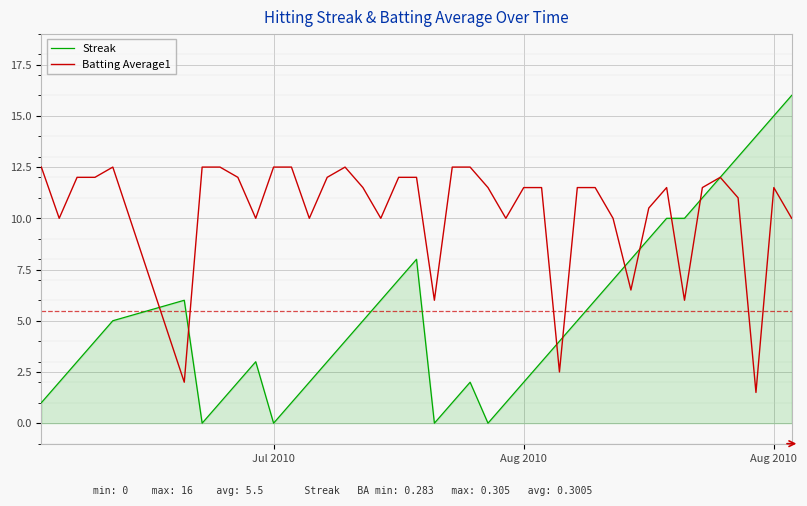

What are all the series names shown in the legend?

Streak, Batting Average1